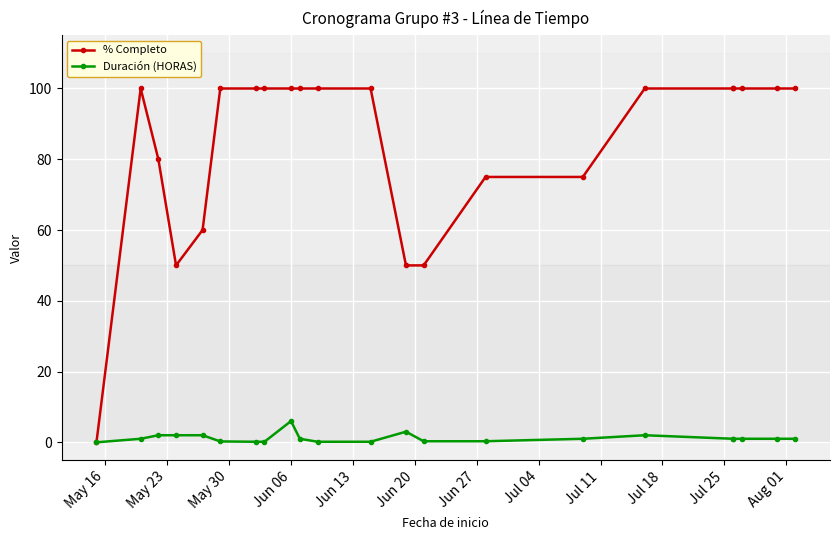

What are all the series names shown in the legend?

% Completo, Duración (HORAS)